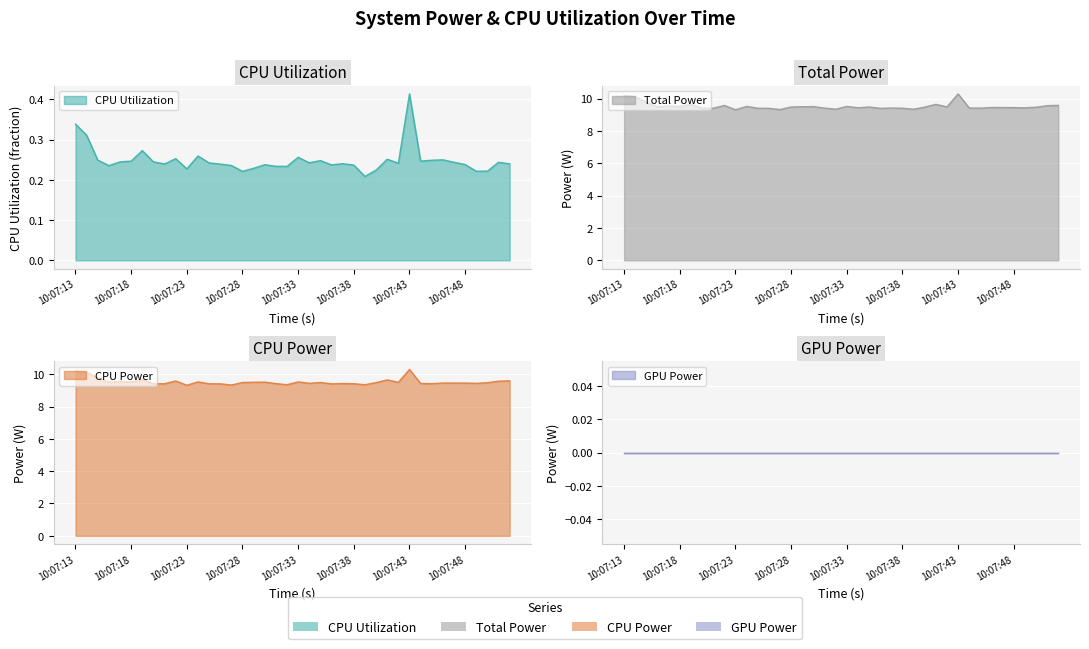

At 10:07:33, list the series in order from largest to smallest.

Total Power, CPU Power, CPU Utilization